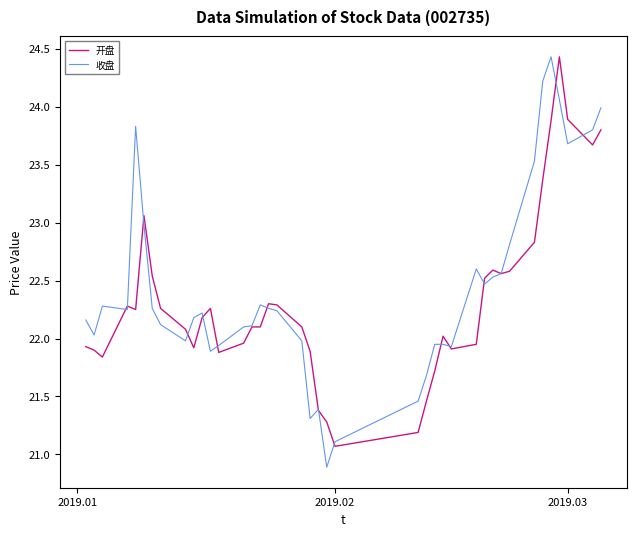

Which series has the largest total across all categories?

收盘